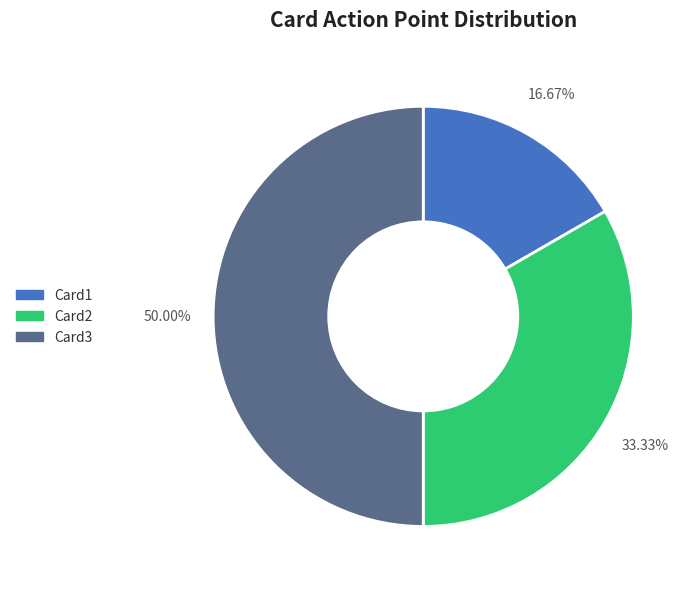

Is Card2 the majority of the pie?

No